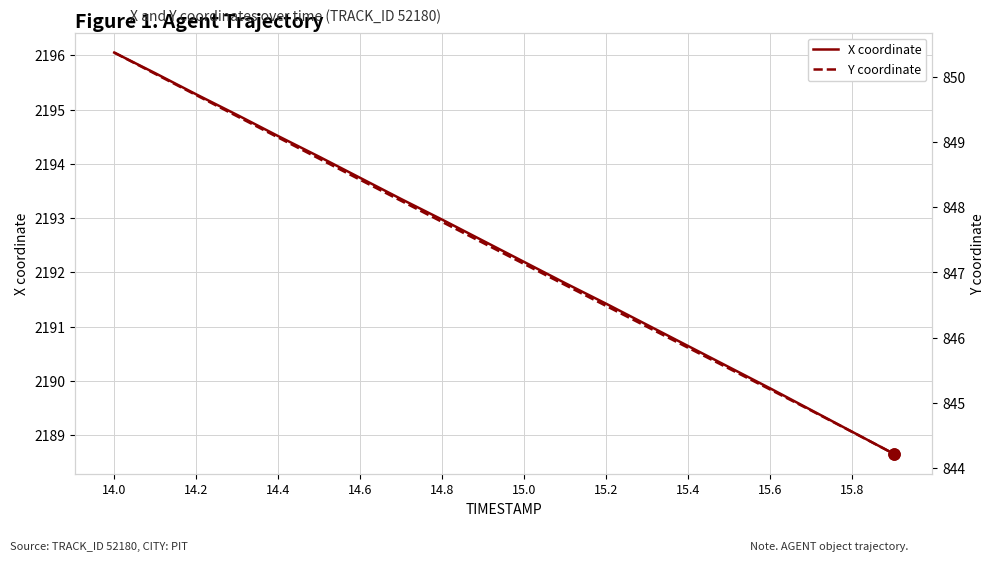

What is the value of the Y coordinate point at the 8th from the left?

848.1